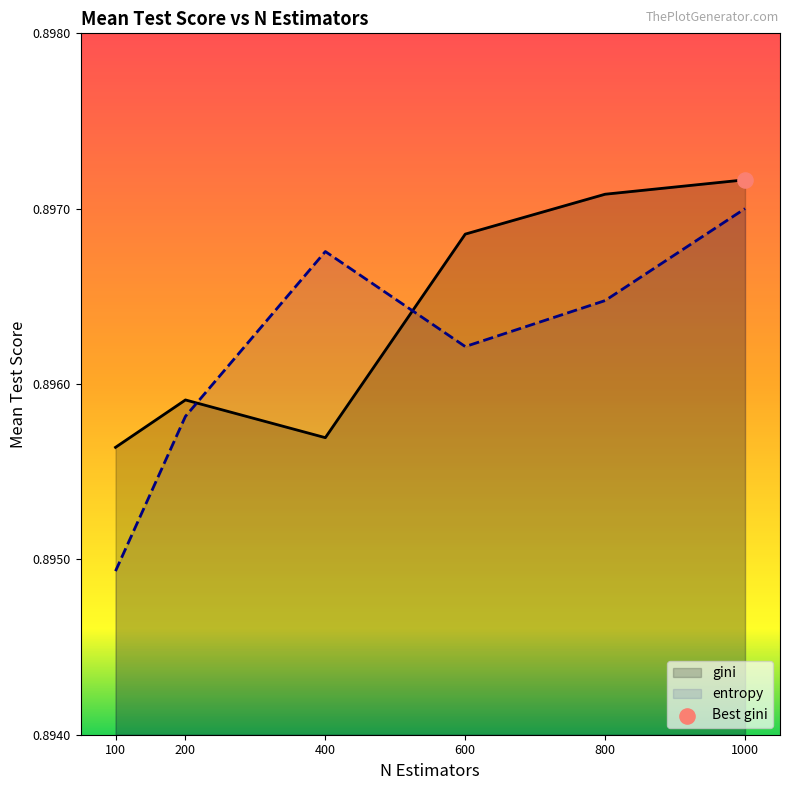

Which series has the largest total across all categories?

gini